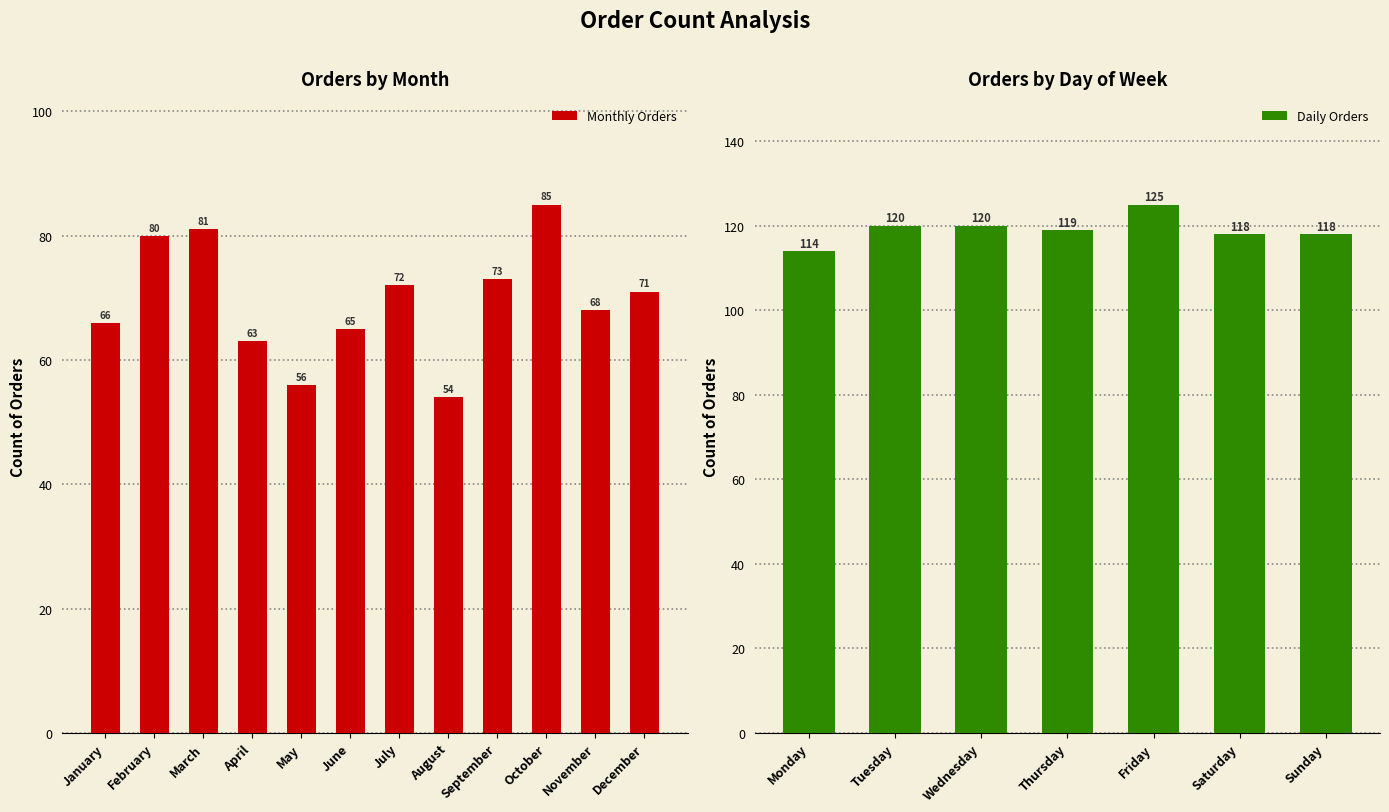

The value at July is 72. True or false?

True